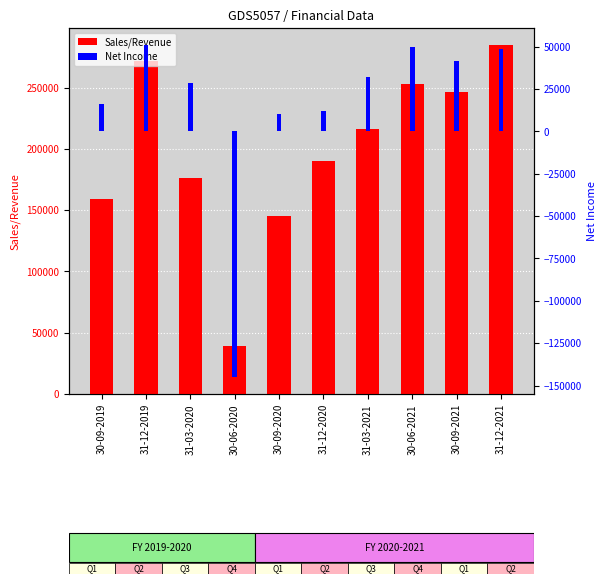

What is the sum of the Sales/Revenue values at 30-09-2021 and 30-06-2020?

286185